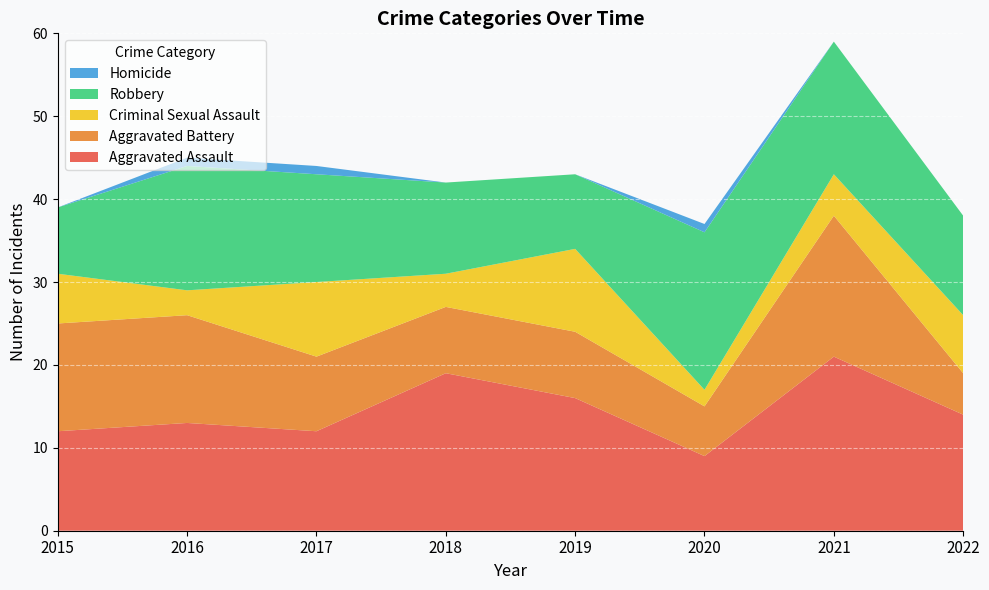

Reading right to left, list all the values displayed in this chart.

Aggravated Assault: 14	21	9	16	19	12	13	12
Aggravated Battery: 5	17	6	8	8	9	13	13
Criminal Sexual Assault: 7	5	2	10	4	9	3	6
Robbery: 12	16	19	9	11	13	15	8
Homicide: 0	0	1	0	0	1	1	0